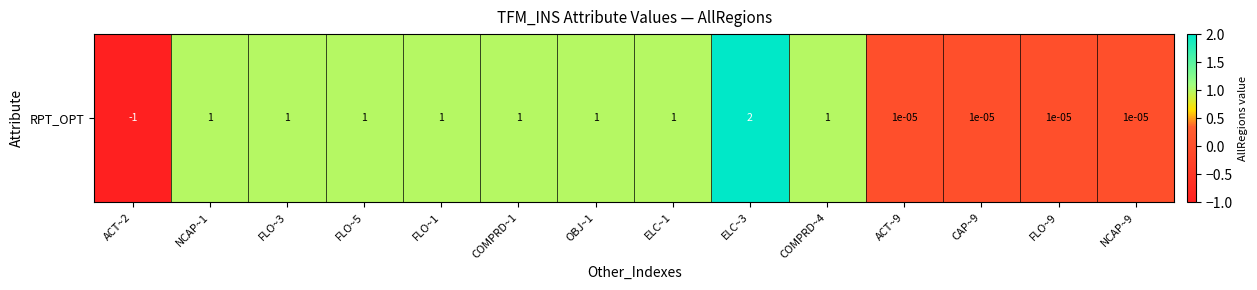

Approximately how many times larger is the value at COMPRD~1 compared to FLO~1?

1.0